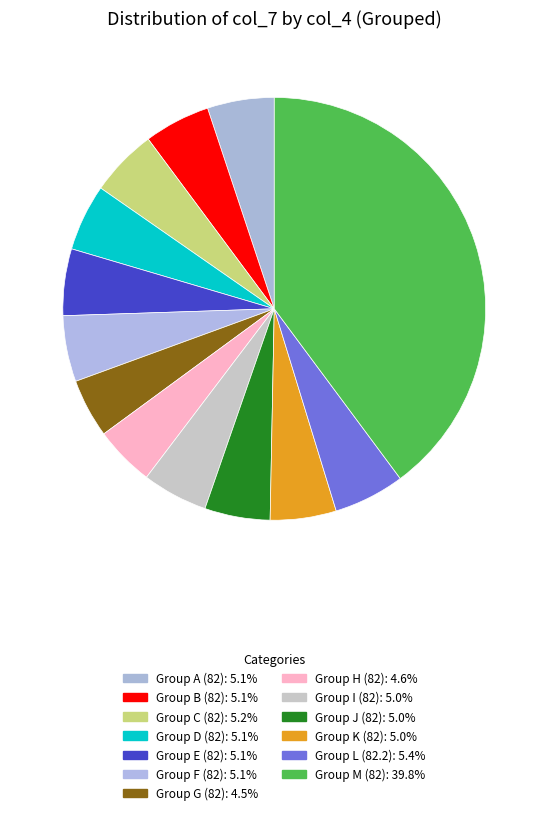

How many segments does this pie chart have?

13